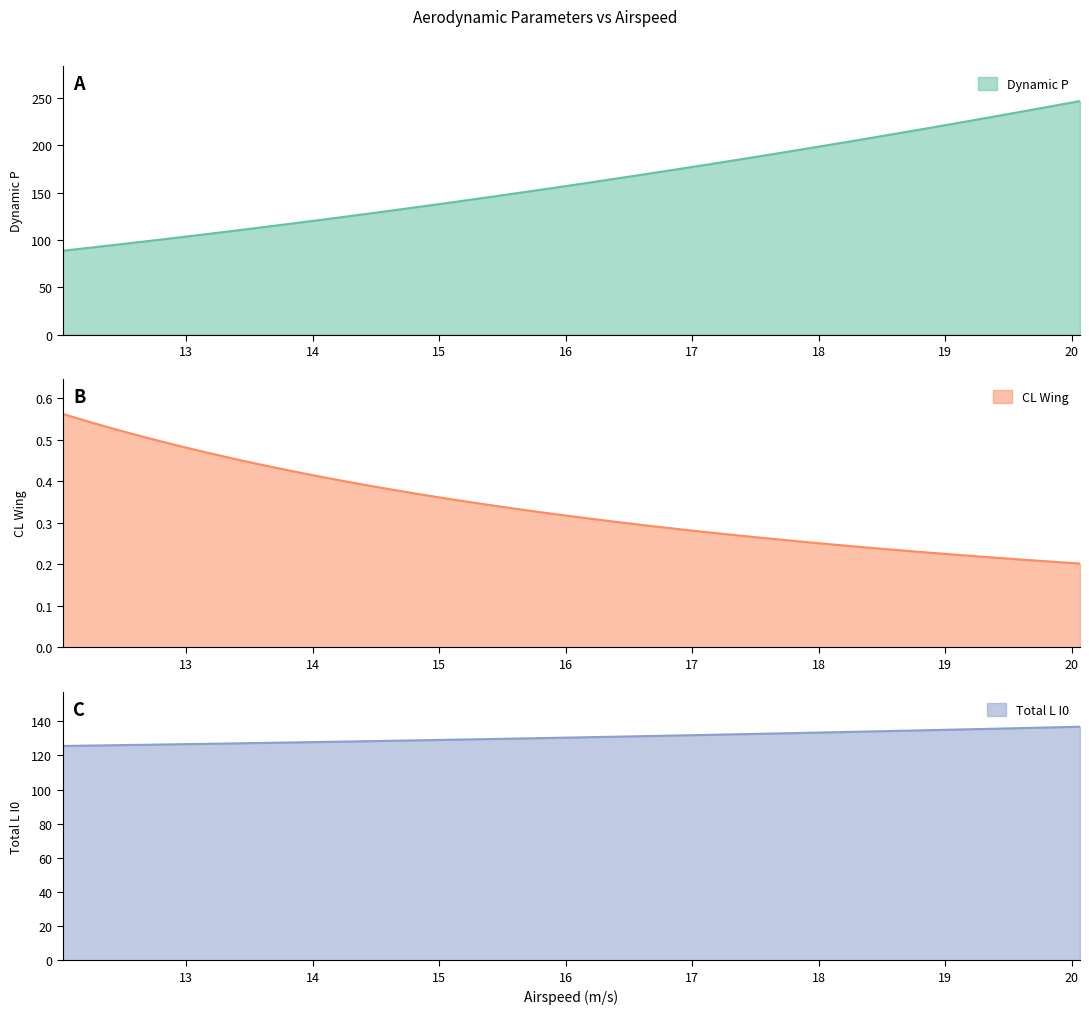

How many times do Total L I0 and Dynamic P cross each other?

1